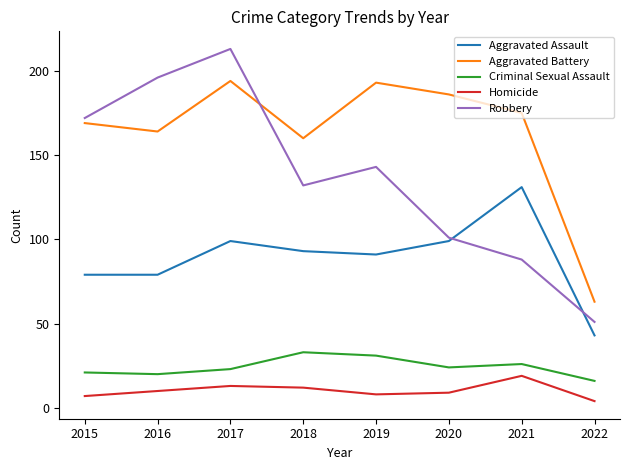

True or false: Homicide and Criminal Sexual Assault intersect in this chart.

False